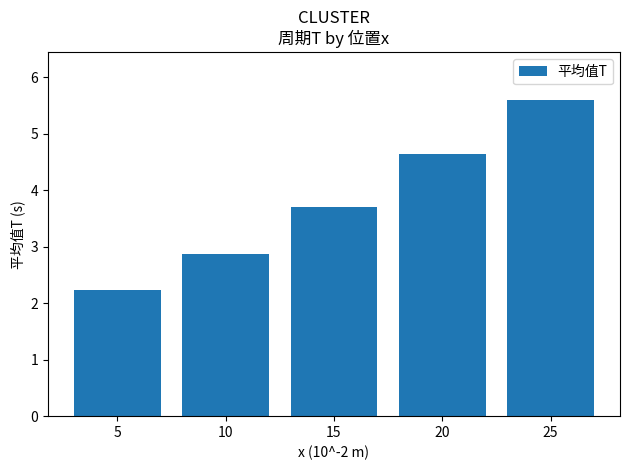

What is the difference between the second highest and minimum values?

2.4